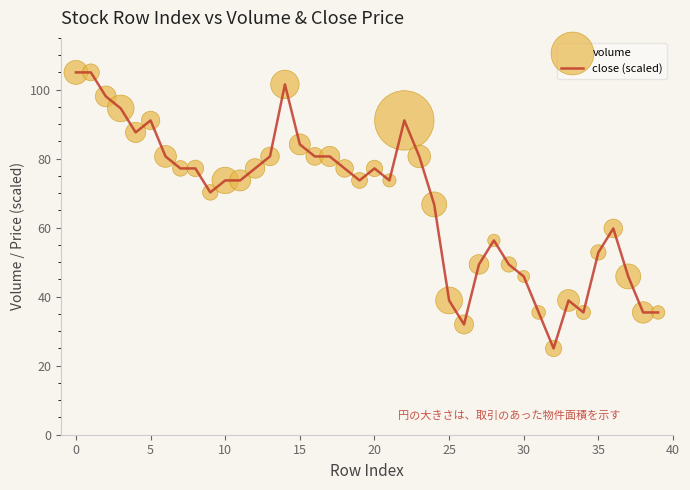

What is the maximum value shown in the chart?

105.0